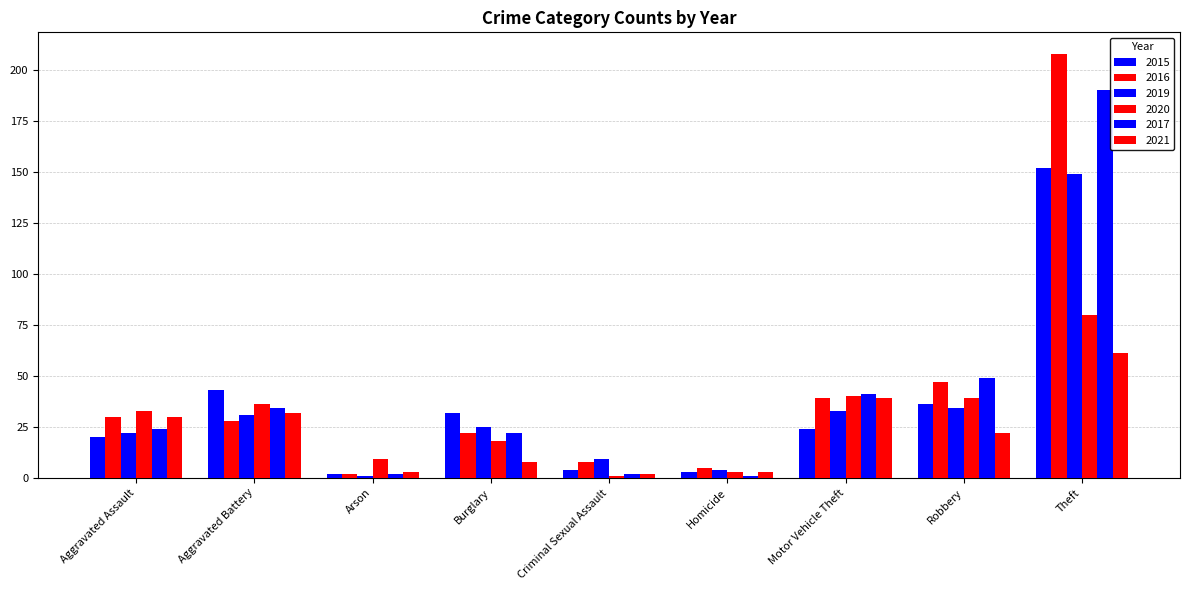

What is the label of the 6th bar from the left?

Homicide